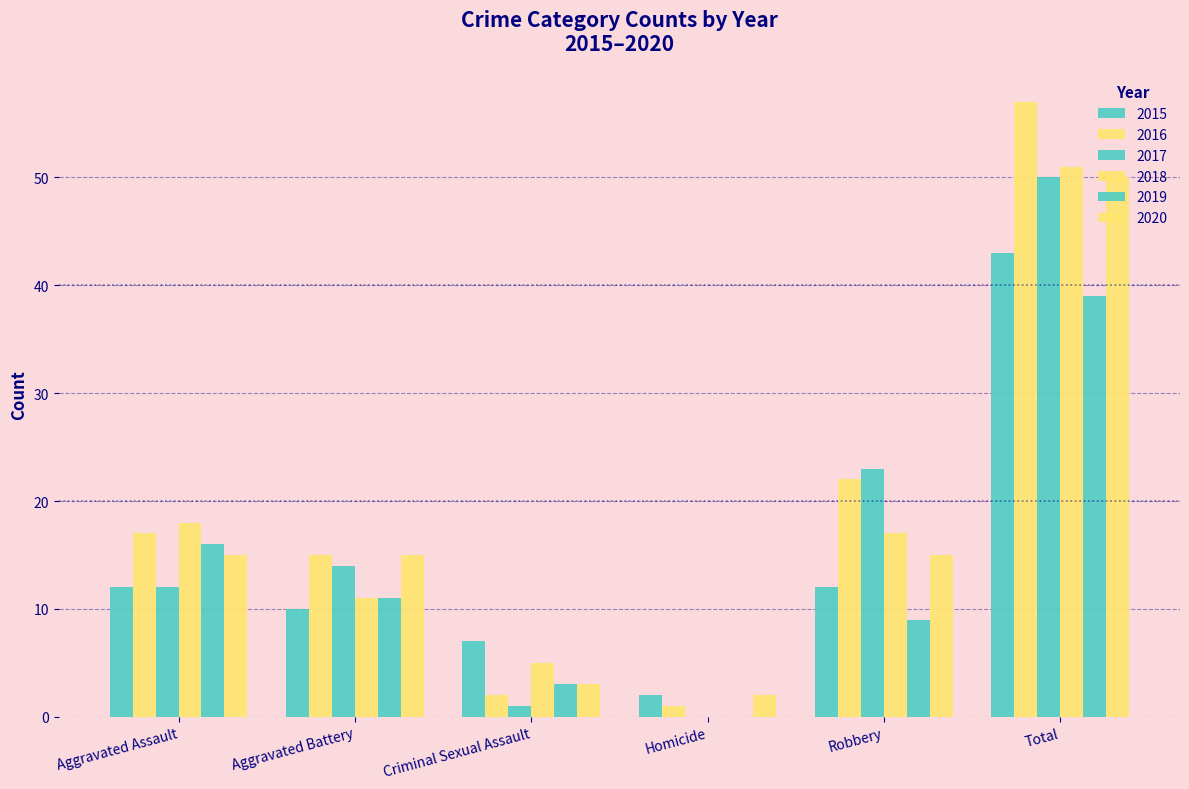

What is the sum of all 2017 values?

100